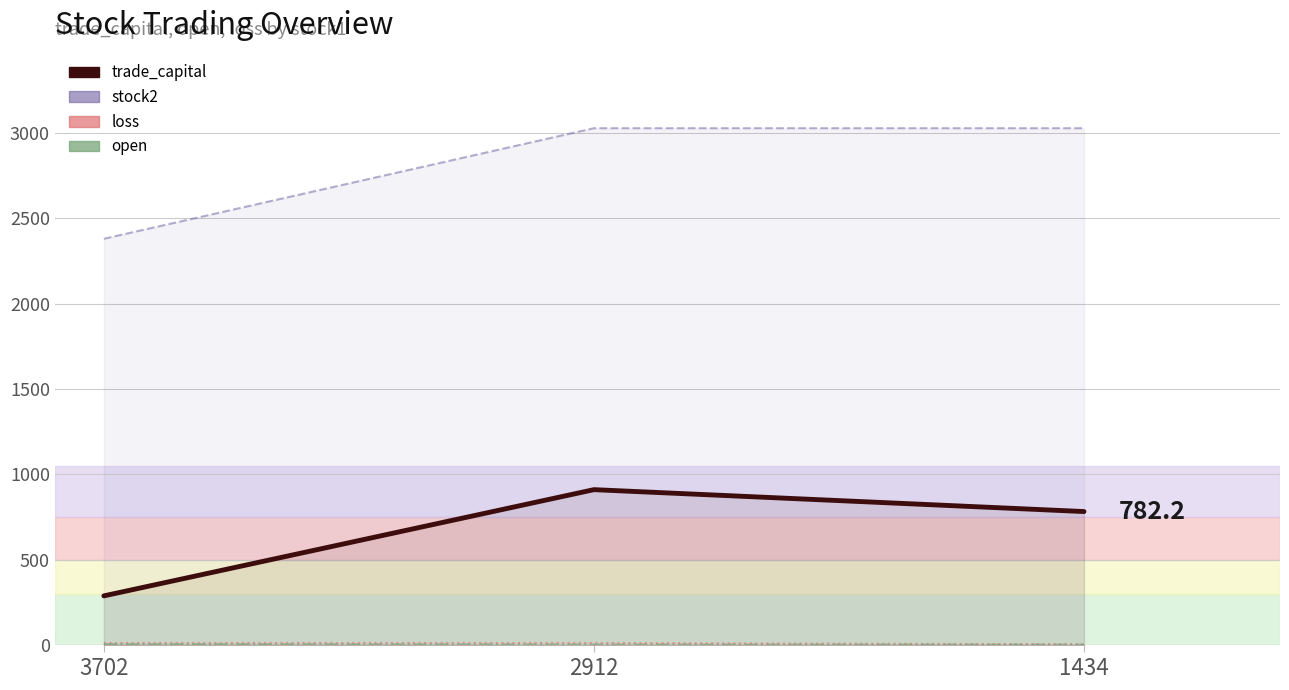

The value at 2912 is 910.4. True or false?

True